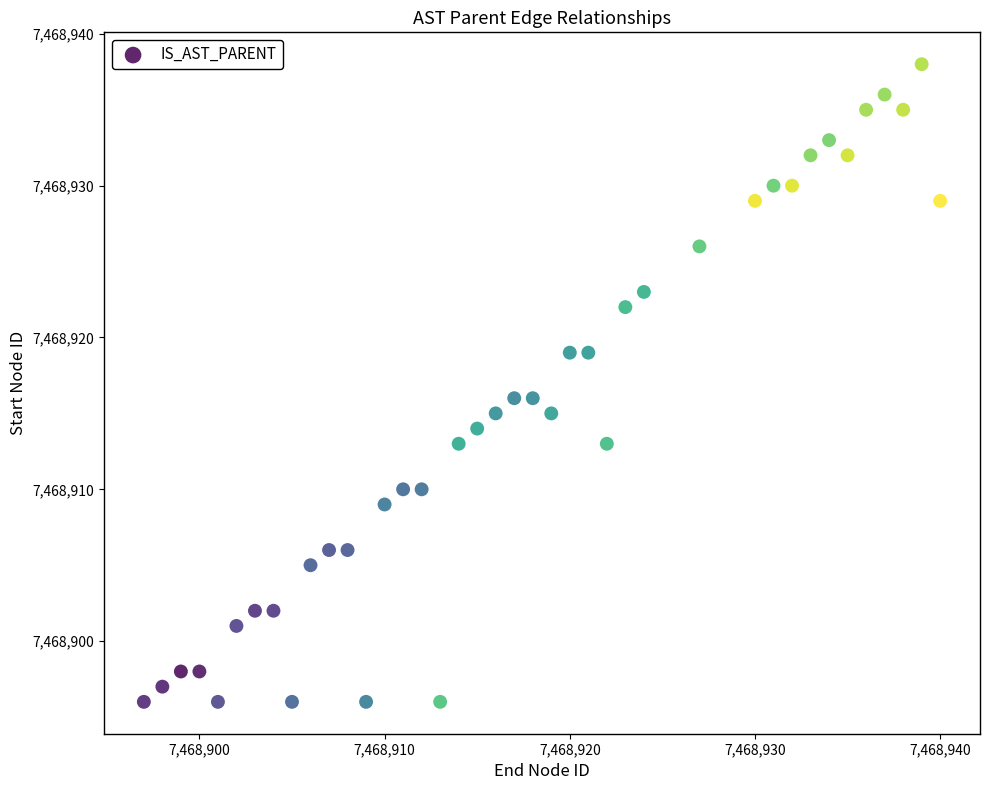

What is the range of Y values (max minus min)?

42